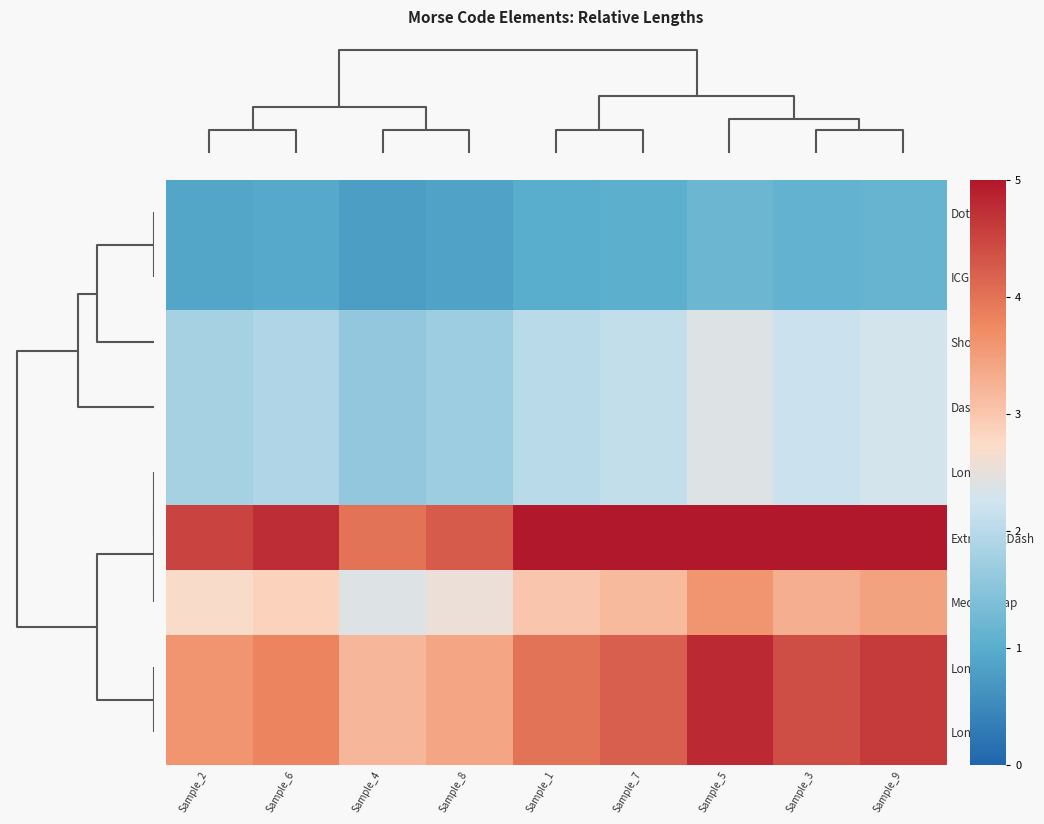

Reading right to left, extract all data points from this chart.

Dot: Sample_9=1.1	Sample_3=1.1	Sample_5=1.2	Sample_7=1.1	Sample_1=1.0	Sample_8=0.8	Sample_4=0.8	Sample_6=0.9	Sample_2=0.9
ICG: Sample_9=1.1	Sample_3=1.1	Sample_5=1.2	Sample_7=1.1	Sample_1=1.0	Sample_8=0.8	Sample_4=0.8	Sample_6=0.9	Sample_2=0.9
ShortGap: Sample_9=2.3	Sample_3=2.2	Sample_5=2.4	Sample_7=2.1	Sample_1=2.0	Sample_8=1.7	Sample_4=1.6	Sample_6=1.9	Sample_2=1.8
Dash: Sample_9=2.3	Sample_3=2.2	Sample_5=2.4	Sample_7=2.1	Sample_1=2.0	Sample_8=1.7	Sample_4=1.6	Sample_6=1.9	Sample_2=1.8
LongICG: Sample_9=2.3	Sample_3=2.2	Sample_5=2.4	Sample_7=2.1	Sample_1=2.0	Sample_8=1.7	Sample_4=1.6	Sample_6=1.9	Sample_2=1.8
ExtraLongDash: Sample_9=5.8	Sample_3=5.5	Sample_5=6.0	Sample_7=5.2	Sample_1=5.0	Sample_8=4.2	Sample_4=4.0	Sample_6=4.8	Sample_2=4.5
MediumGap: Sample_9=3.4	Sample_3=3.3	Sample_5=3.6	Sample_7=3.2	Sample_1=3.0	Sample_8=2.5	Sample_4=2.4	Sample_6=2.8	Sample_2=2.7
LongDash: Sample_9=4.6	Sample_3=4.4	Sample_5=4.8	Sample_7=4.2	Sample_1=4.0	Sample_8=3.4	Sample_4=3.2	Sample_6=3.8	Sample_2=3.6
LongGap: Sample_9=4.6	Sample_3=4.4	Sample_5=4.8	Sample_7=4.2	Sample_1=4.0	Sample_8=3.4	Sample_4=3.2	Sample_6=3.8	Sample_2=3.6